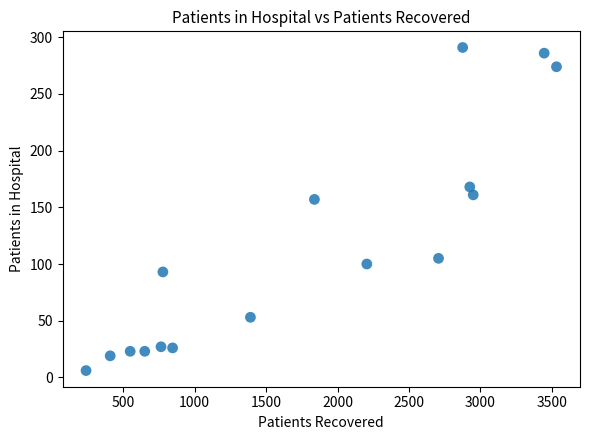

What Y value in the scatter plot is closest to 148?

157